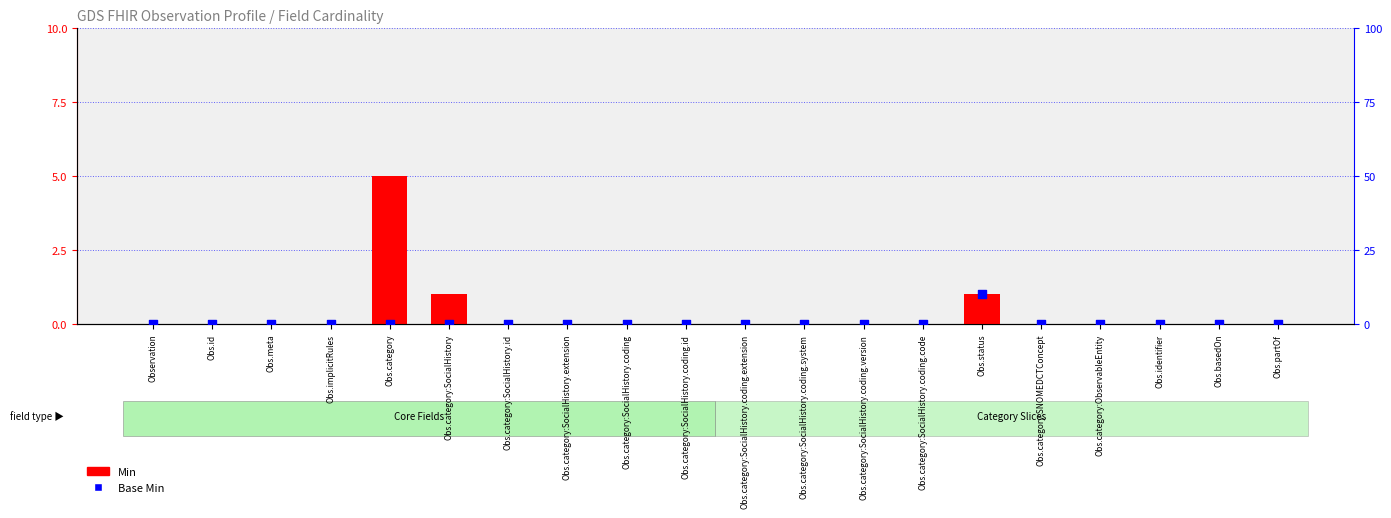

Which series has the widest spread of Y values?

Base Min